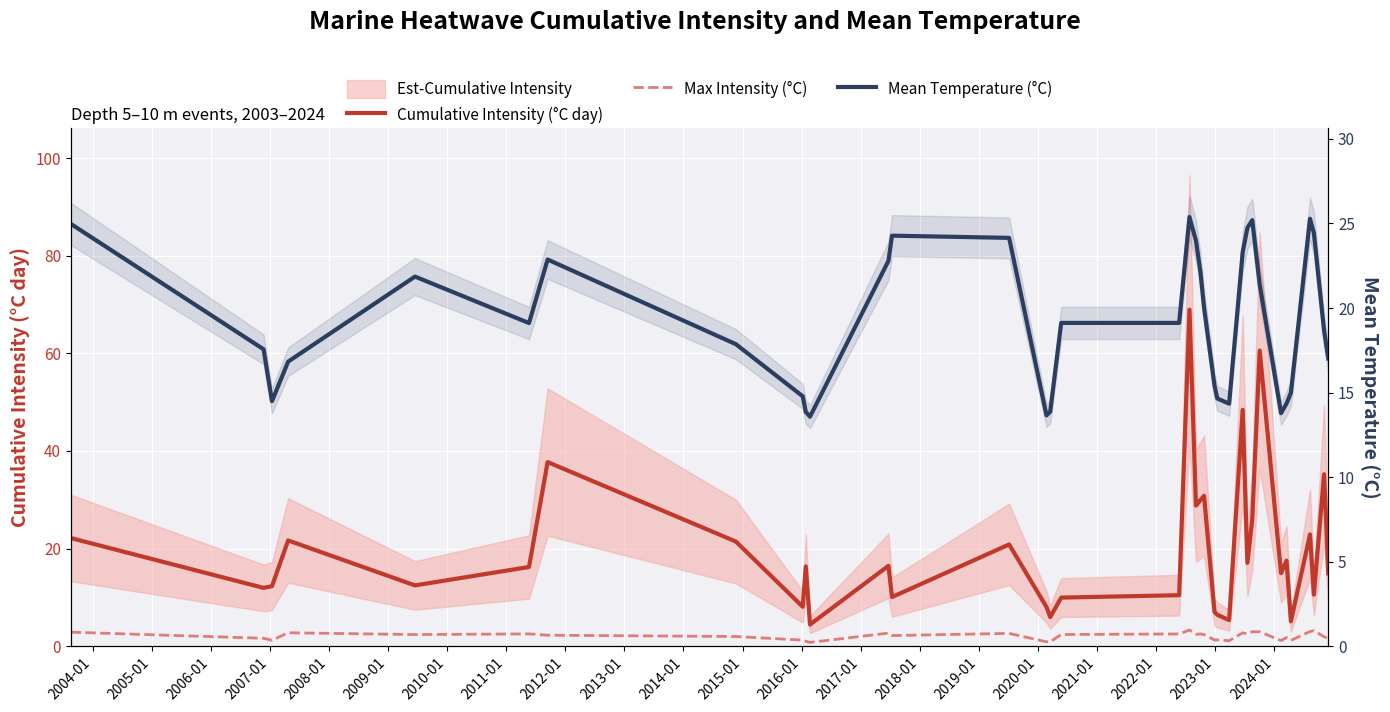

Reading left to right, what are all the values shown in this chart?

Cumulative Intensity (°C day): 22.2	11.9	12.3	21.7	12.4	16.2	37.7	21.4	8.1	16.3	4.4	16.5	10.1	20.8	8.0	6.0	9.9	10.4	69.0	28.8	30.0	30.8	7.0	6.4	5.3	48.4	17.1	25.9	60.6	14.9	17.5	5.1	22.9	10.6	35.2	14.9
Max Intensity (°C): 2.9	1.6	1.2	2.7	2.4	2.5	2.2	2.0	1.2	1.0	0.8	2.7	2.2	2.6	0.9	0.9	2.4	2.5	3.3	2.4	2.5	2.4	1.2	1.3	1.1	2.7	2.5	3.0	3.0	1.1	1.8	1.2	3.0	3.2	1.9	1.6
Mean Temperature (°C): 25.0	17.6	14.5	16.8	21.9	19.1	22.9	17.9	14.8	13.9	13.6	22.8	24.3	24.1	13.7	13.9	19.1	19.1	25.4	24.0	22.1	20.0	15.4	14.7	14.3	23.3	24.7	25.2	21.4	13.8	14.3	15.0	25.3	24.4	18.7	17.0